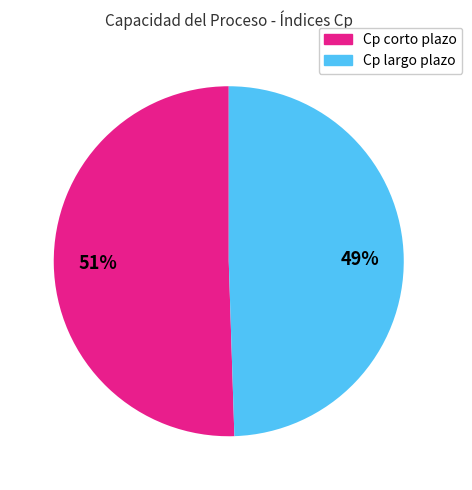

Is it true that Cp largo plazo is 49% of the pie?

True